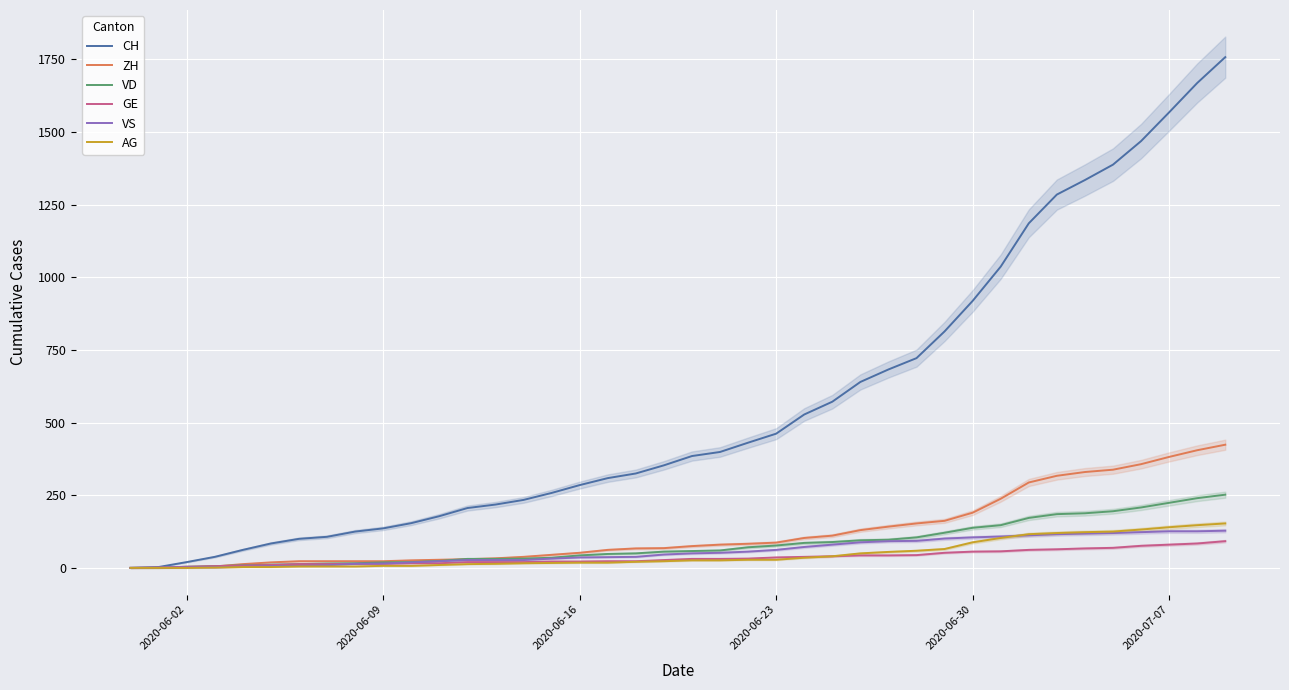

What is the highest value of the ZH series?

424